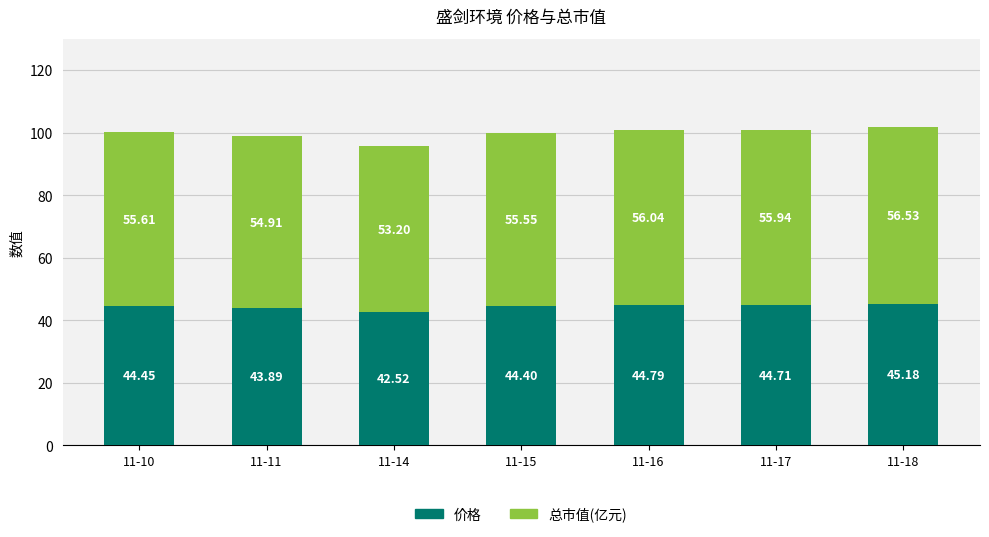

At which category is the sum across all series the highest?

11-18